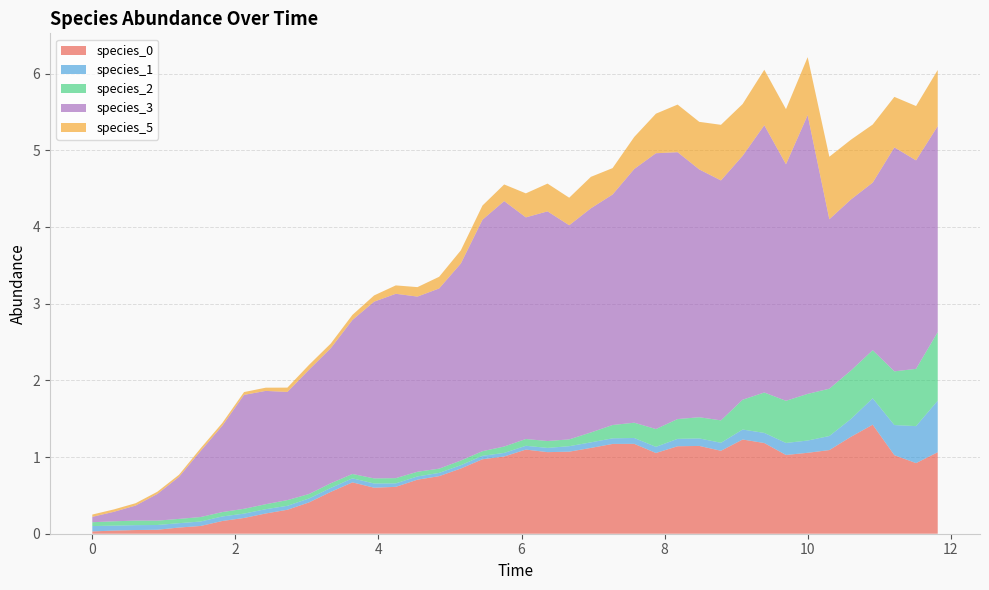

Reading left to right, list all the values displayed in this chart.

species_0: 0=0.0	1=0.0	2=0.0	3=0.1	4=0.1	5=0.1	6=0.2	7=0.2	8=0.3	9=0.3	10=0.4	11=0.5	12=0.7	13=0.6	14=0.6	15=0.7	16=0.8	17=0.9	18=1.0	19=1.0	20=1.1	21=1.1	22=1.1	23=1.1	24=1.2	25=1.2	26=1.1	27=1.1	28=1.1	29=1.1	30=1.2	31=1.2	32=1.0	33=1.1	34=1.1	35=1.3	36=1.4	37=1.0	38=0.9	39=1.1
species_1: 0=0.1	1=0.1	2=0.1	3=0.1	4=0.1	5=0.1	6=0.1	7=0.1	8=0.1	9=0.1	10=0.1	11=0.1	12=0.1	13=0.1	14=0.0	15=0.0	16=0.0	17=0.0	18=0.0	19=0.0	20=0.0	21=0.1	22=0.1	23=0.1	24=0.1	25=0.1	26=0.1	27=0.1	28=0.1	29=0.1	30=0.1	31=0.1	32=0.2	33=0.2	34=0.2	35=0.2	36=0.3	37=0.4	38=0.5	39=0.7
species_2: 0=0.1	1=0.1	2=0.1	3=0.1	4=0.1	5=0.1	6=0.1	7=0.1	8=0.1	9=0.1	10=0.1	11=0.1	12=0.1	13=0.1	14=0.1	15=0.1	16=0.1	17=0.1	18=0.1	19=0.1	20=0.1	21=0.1	22=0.1	23=0.1	24=0.2	25=0.2	26=0.2	27=0.3	28=0.3	29=0.3	30=0.4	31=0.5	32=0.5	33=0.6	34=0.6	35=0.6	36=0.6	37=0.7	38=0.7	39=0.9
species_3: 0=0.1	1=0.1	2=0.2	3=0.3	4=0.5	5=0.9	6=1.1	7=1.5	8=1.5	9=1.4	10=1.6	11=1.8	12=2.0	13=2.3	14=2.4	15=2.3	16=2.3	17=2.6	18=3.0	19=3.2	20=2.9	21=3.0	22=2.8	23=2.9	24=3.0	25=3.3	26=3.6	27=3.5	28=3.2	29=3.1	30=3.2	31=3.5	32=3.1	33=3.6	34=2.2	35=2.2	36=2.2	37=2.9	38=2.7	39=2.7
species_5: 0=0.0	1=0.0	2=0.0	3=0.0	4=0.0	5=0.0	6=0.0	7=0.0	8=0.0	9=0.1	10=0.1	11=0.1	12=0.1	13=0.1	14=0.1	15=0.1	16=0.2	17=0.2	18=0.2	19=0.2	20=0.3	21=0.4	22=0.4	23=0.4	24=0.3	25=0.4	26=0.5	27=0.6	28=0.6	29=0.7	30=0.7	31=0.7	32=0.7	33=0.8	34=0.8	35=0.8	36=0.8	37=0.7	38=0.7	39=0.7